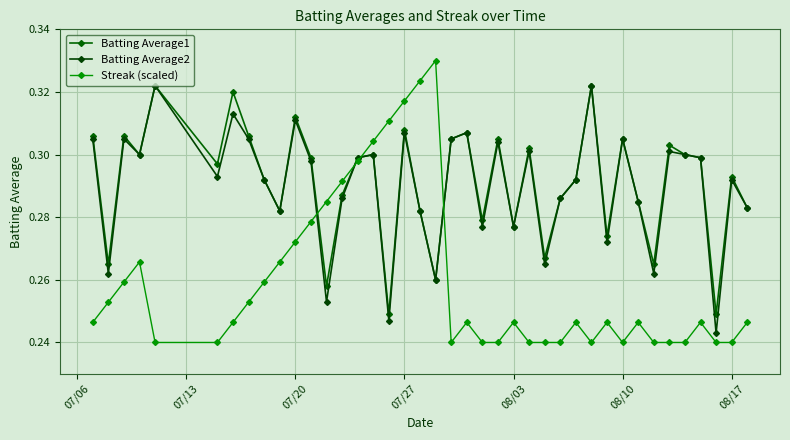

True or false: Batting Average1 and Batting Average2 intersect in this chart.

False